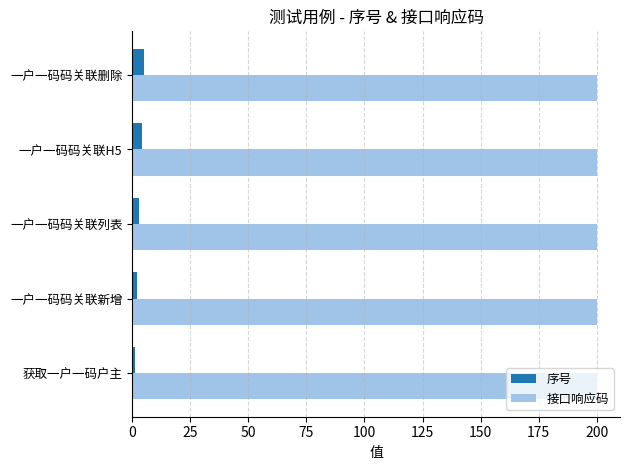

The value of 序号 at 一户一码码关联删除 is 5. True or false?

True